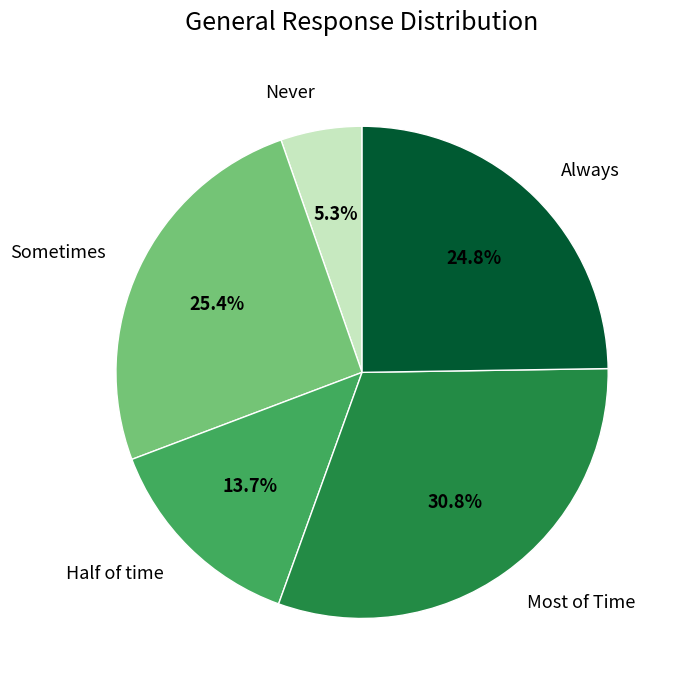

Which has a higher value, Never or Always?

Always